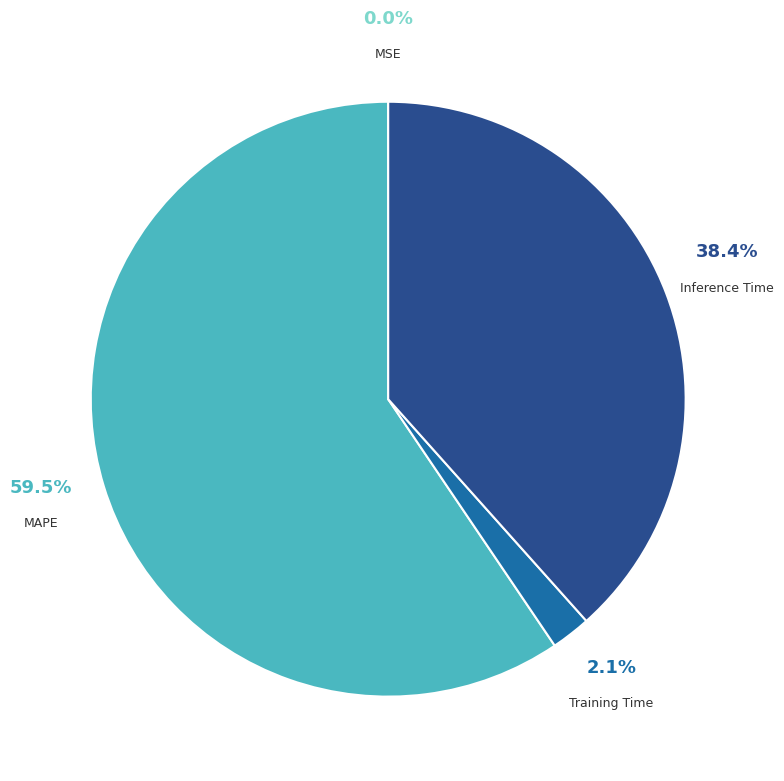

What is the ratio of the value at Inference Time to the value at MAPE?

0.6